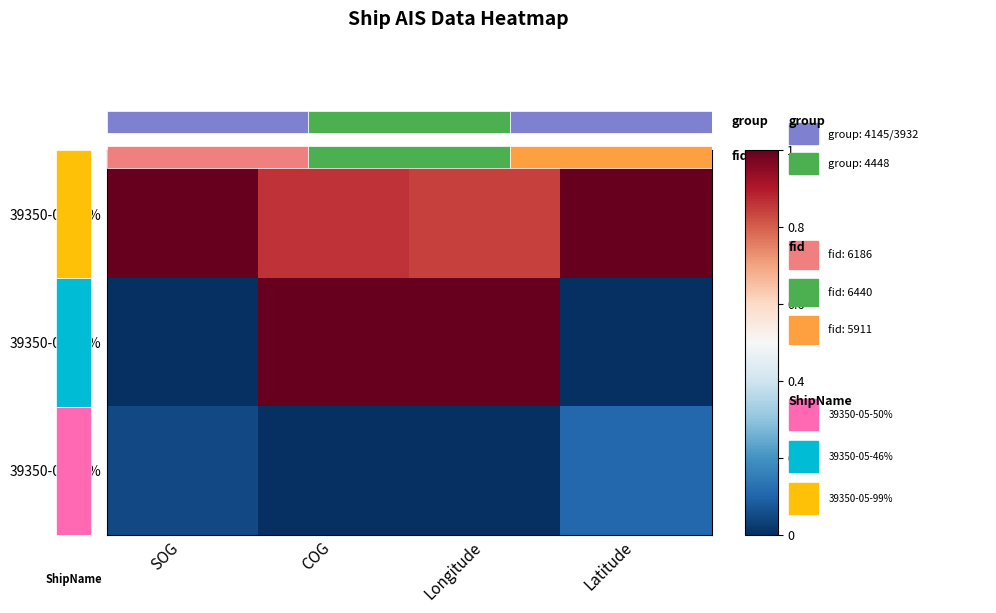

True or false: 39350-05-50% has a value of 0.4 at SOG.

False